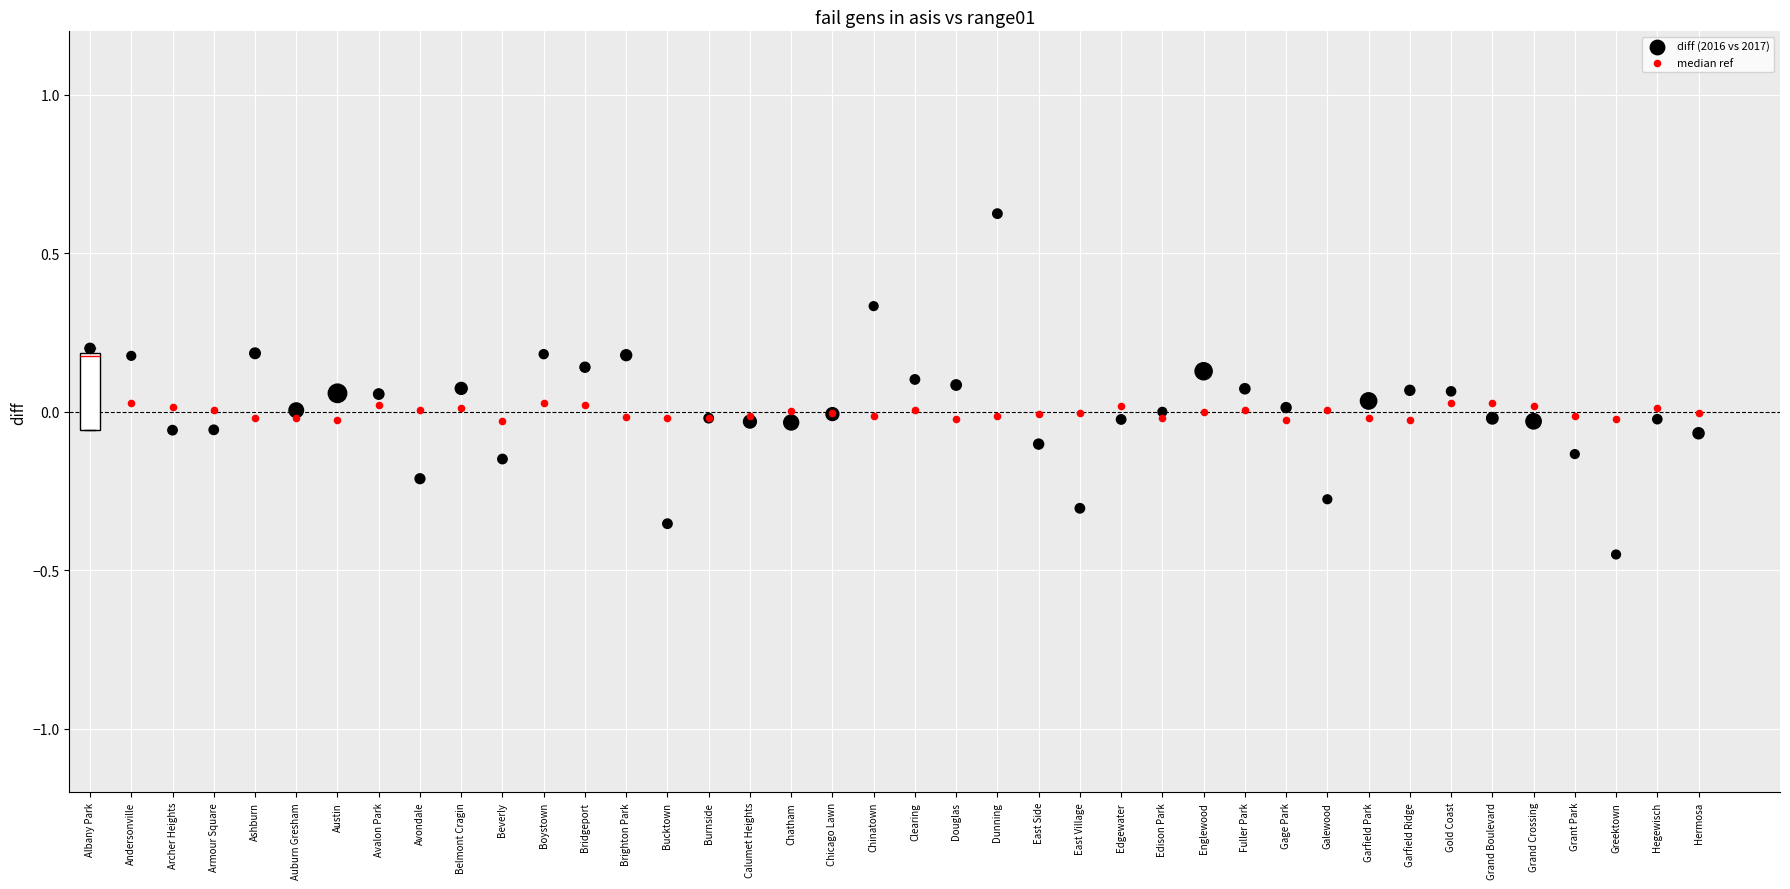

Which series has the widest spread of Y values?

diff (2016 vs 2017)